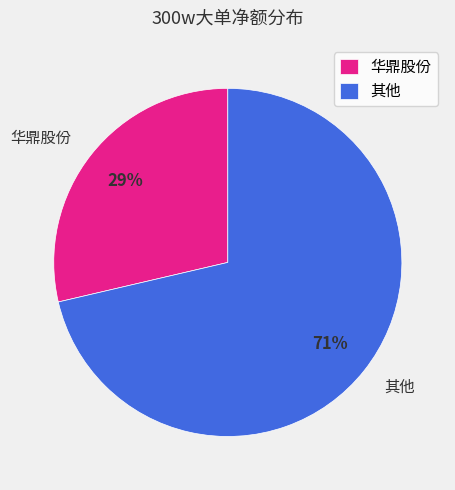

Is it true that 华鼎股份 is 29% of the pie?

True